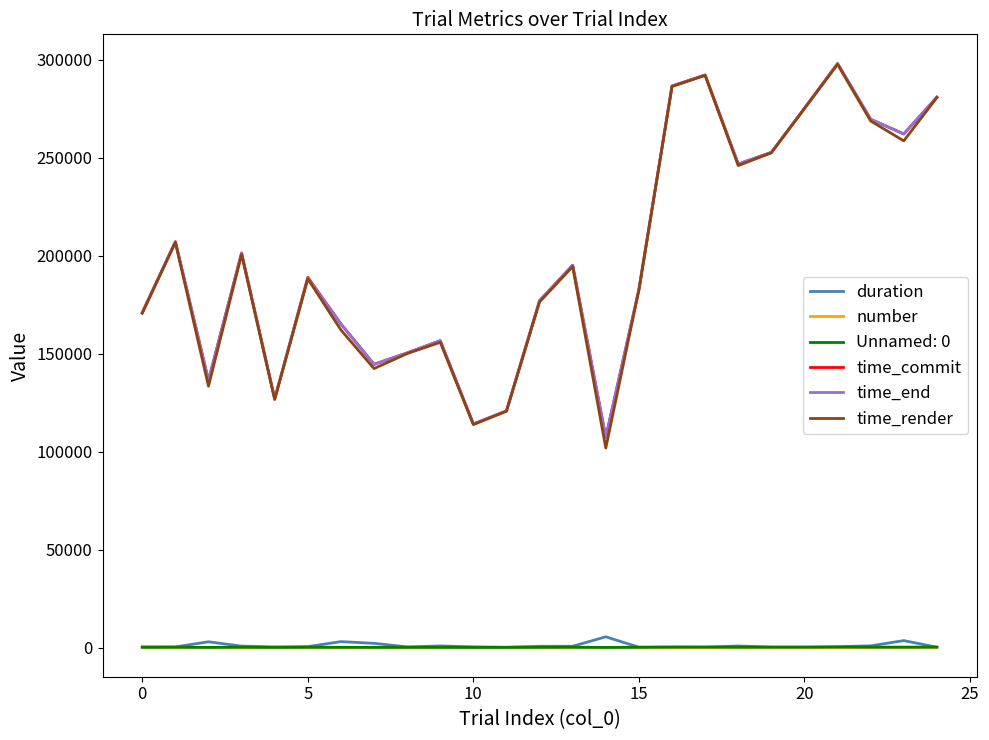

True or false: time_render and number intersect in this chart.

False